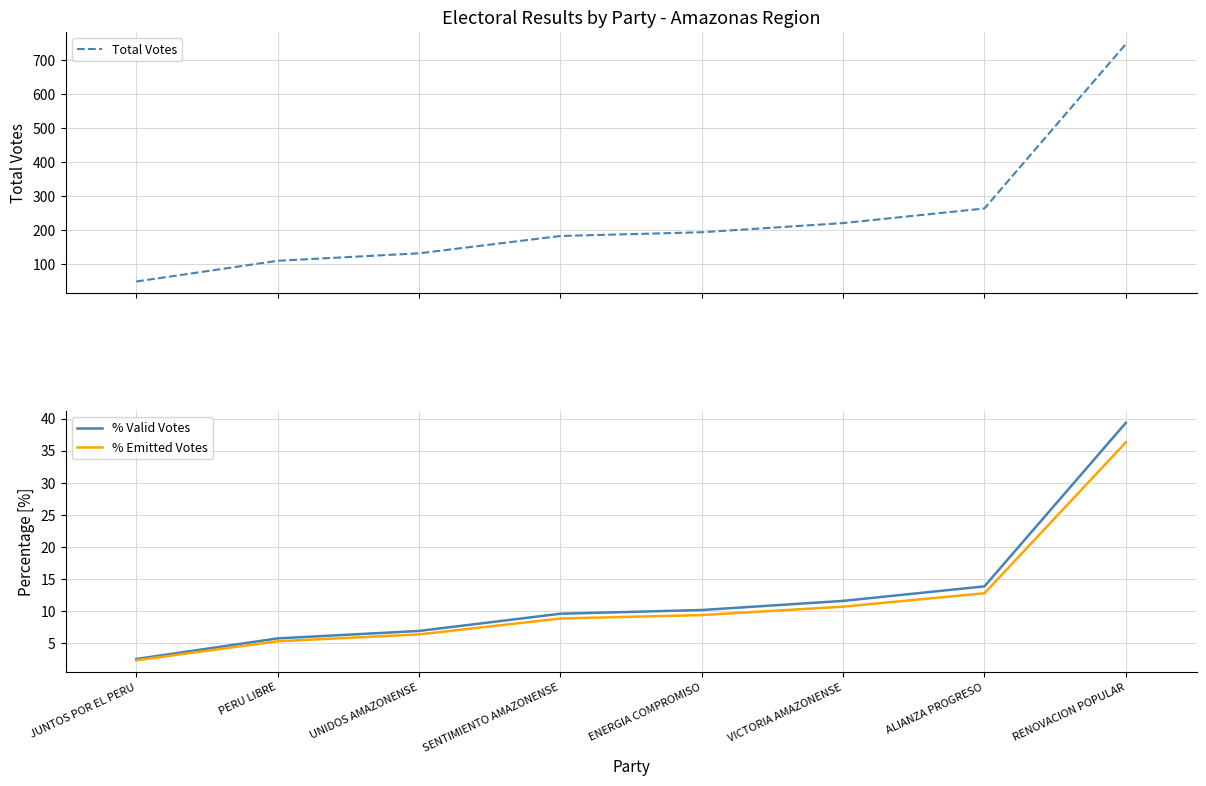

What is the spread (max minus min) of values at JUNTOS POR EL PERU?

46.6